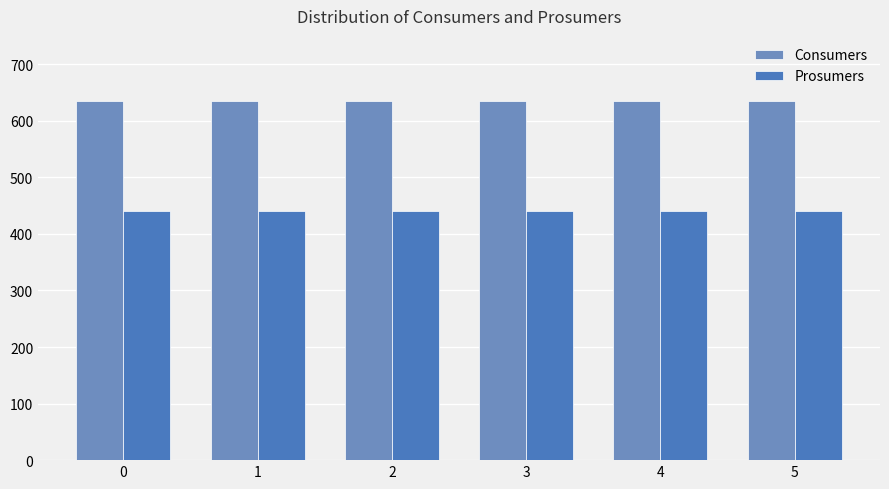

Is it true that Prosumers equals 440 at 0?

True